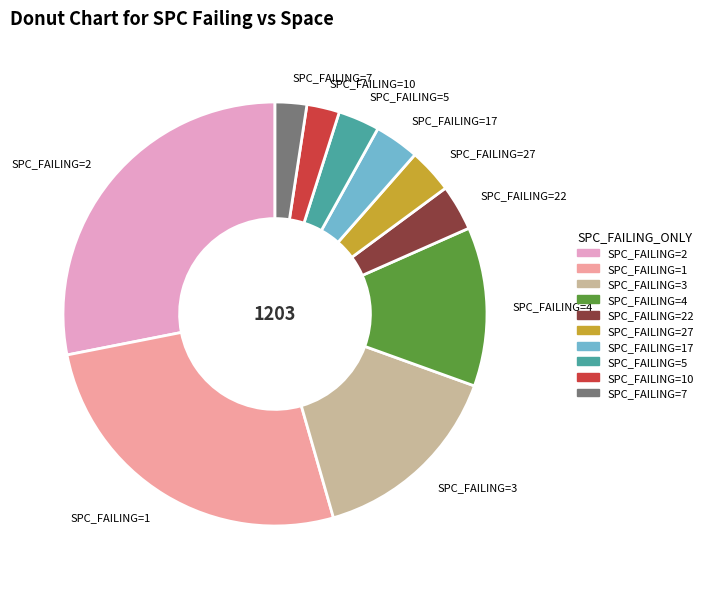

Which slice is the largest?

SPC_FAILING=2